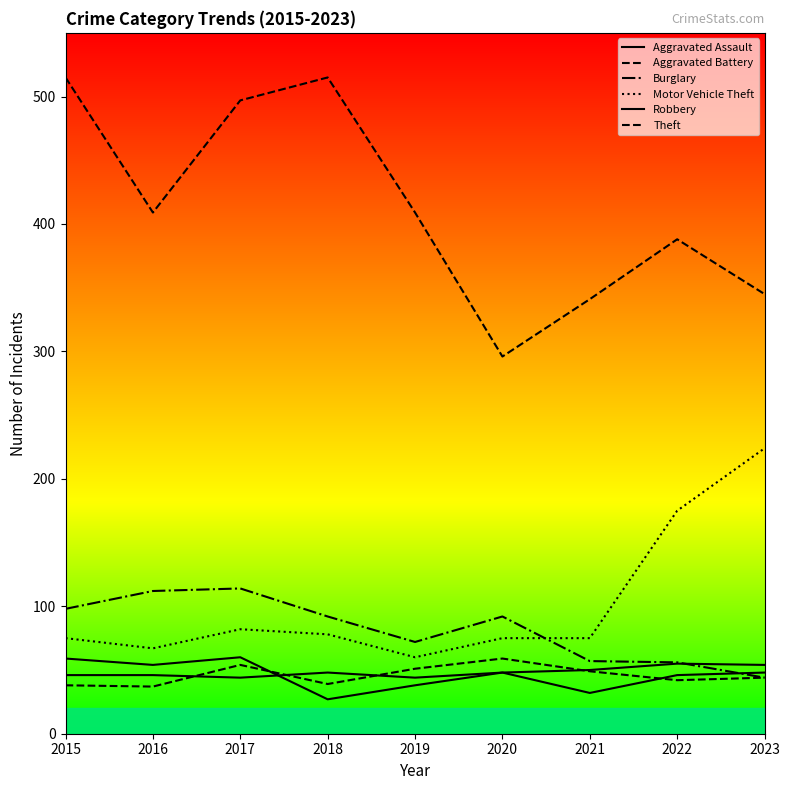

Is this an area chart (filled region under the line)?

No